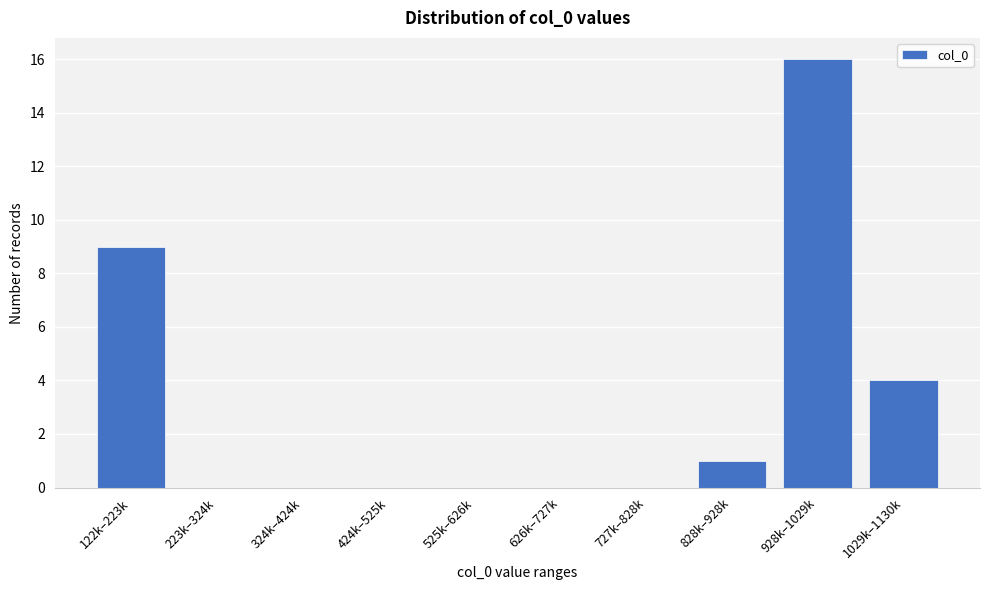

Reading left to right, list all the values displayed in this chart.

122k–223k=9	223k–324k=0	324k–424k=0	424k–525k=0	525k–626k=0	626k–727k=0	727k–828k=0	828k–928k=1	928k–1029k=16	1029k–1130k=4